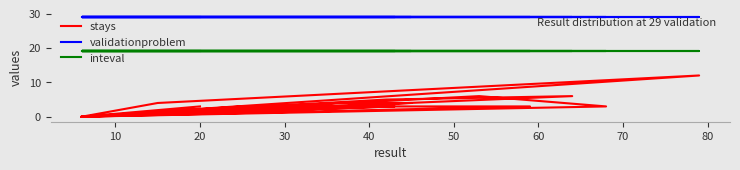

True or false: validationproblem and inteval intersect in this chart.

False